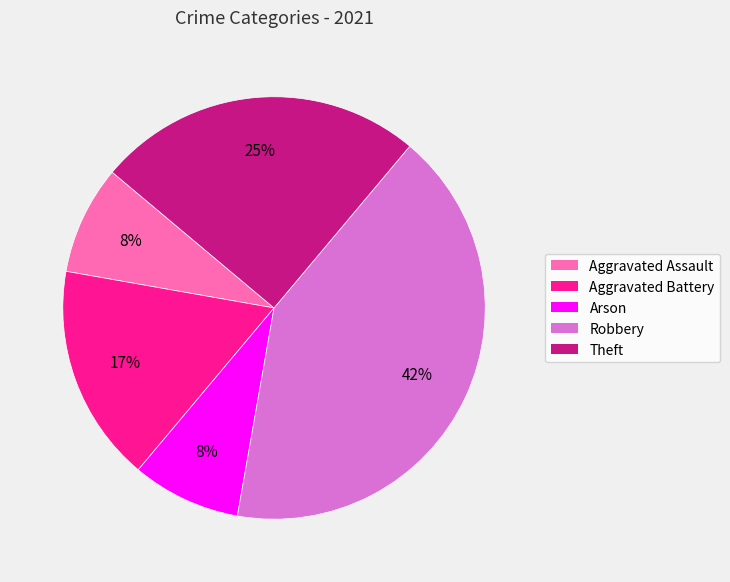

Which has a higher value, Aggravated Assault or Aggravated Battery?

Aggravated Battery